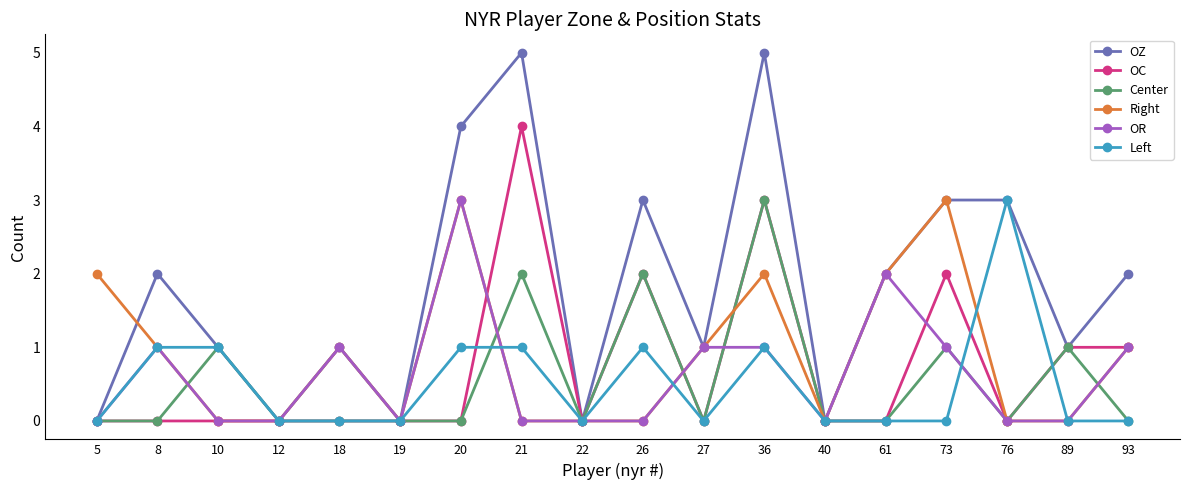

At which label does Left reach its peak?

76